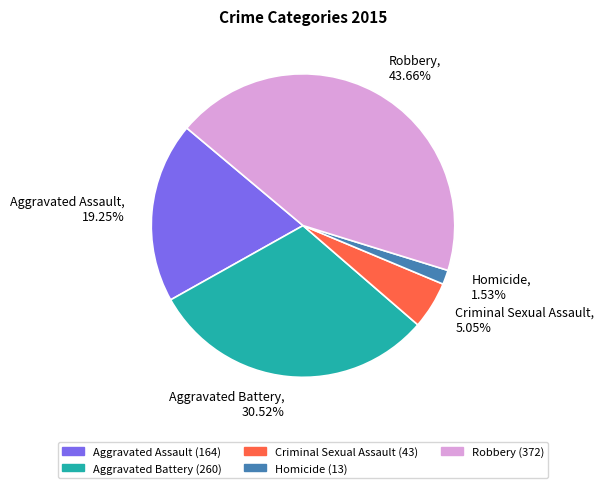

How many segments does this pie chart have?

5